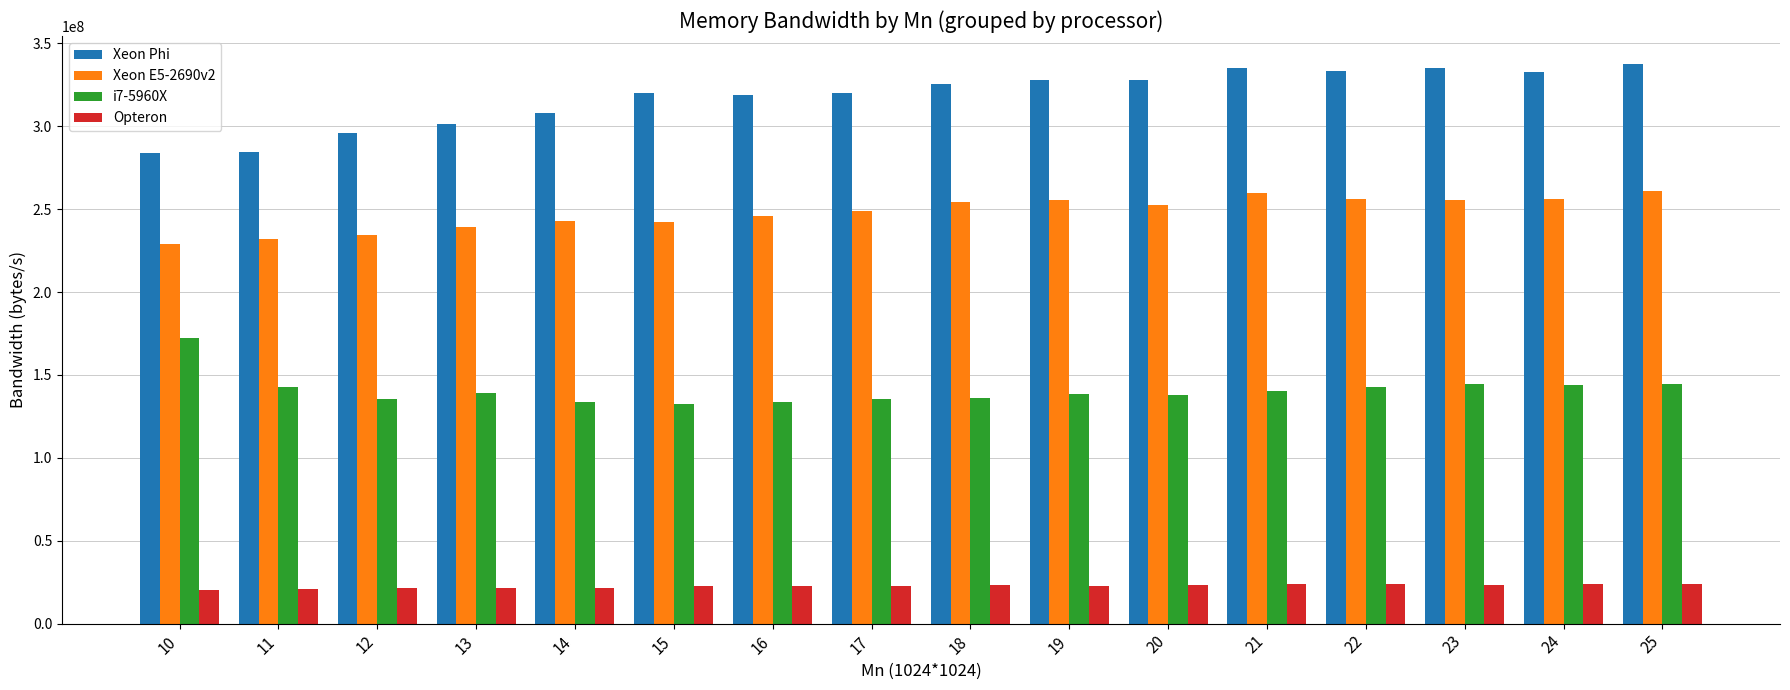

Does the chart contain stacked bars?

No